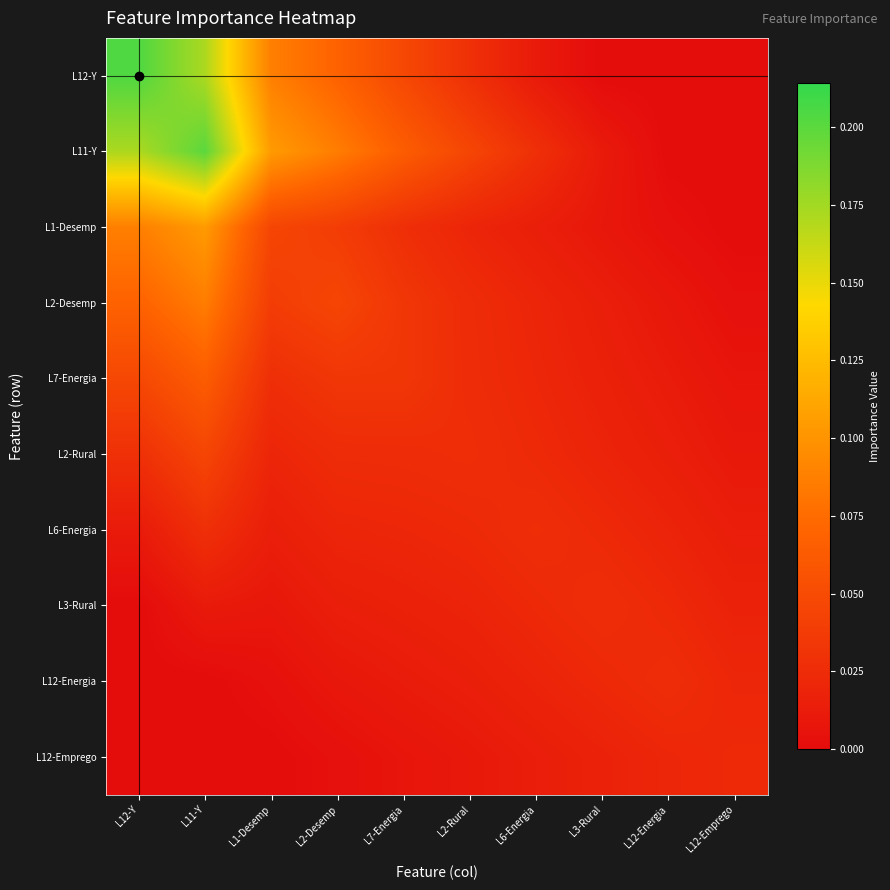

Which has a higher value, L3-Rural or L2-Desemp?

L2-Desemp